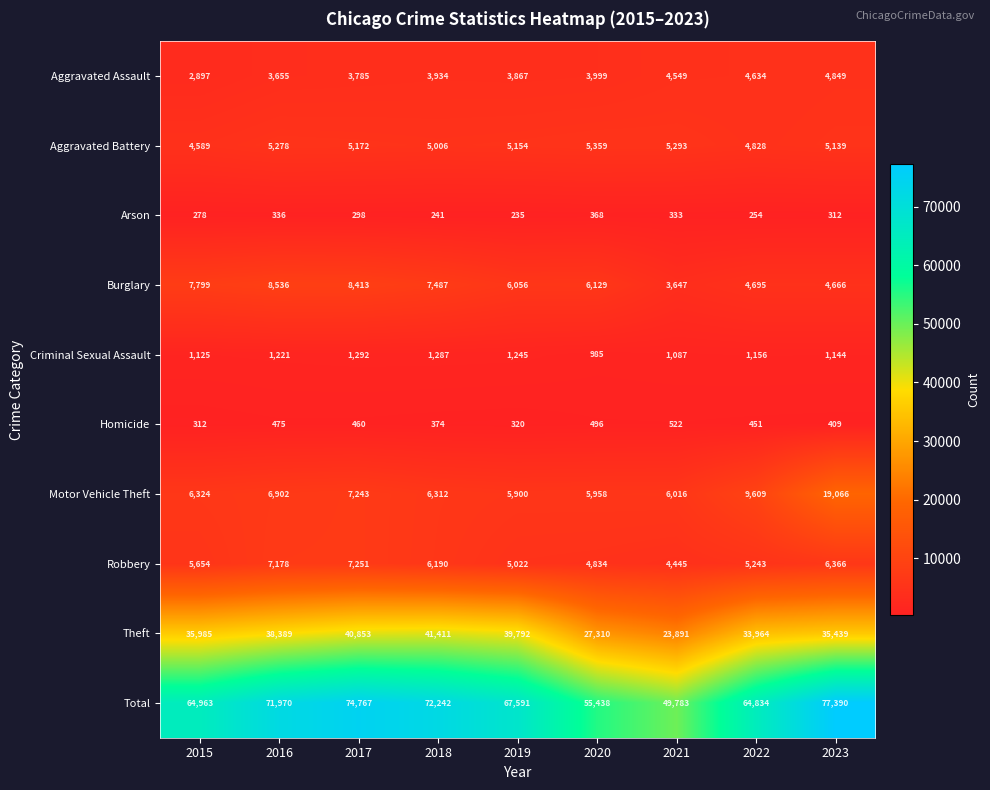

How many series are shown in this chart?

10